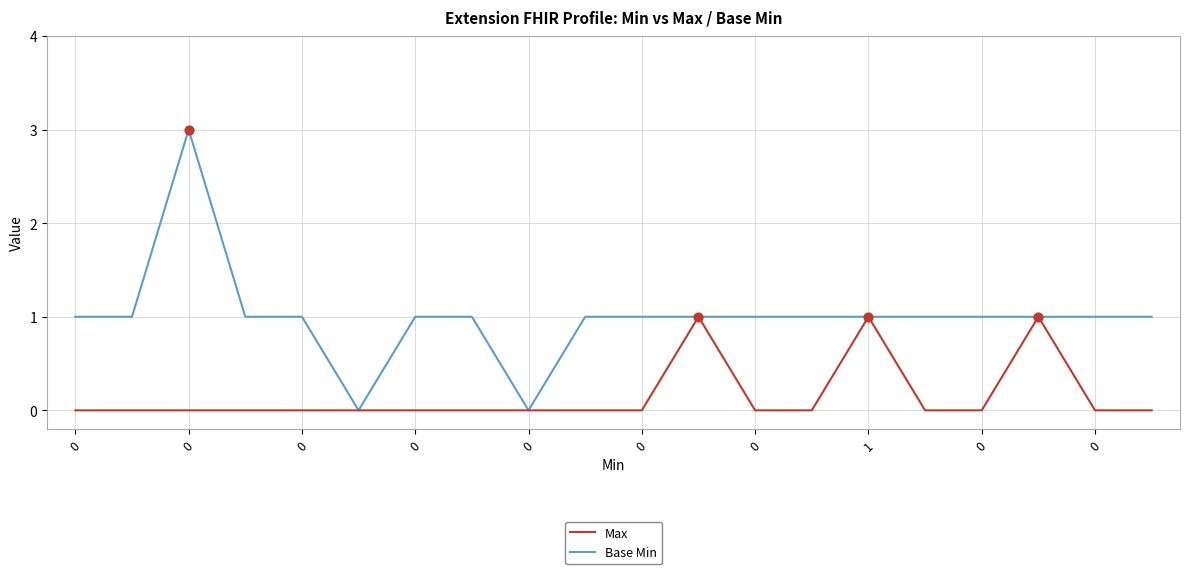

Which series has the widest spread of values?

Max